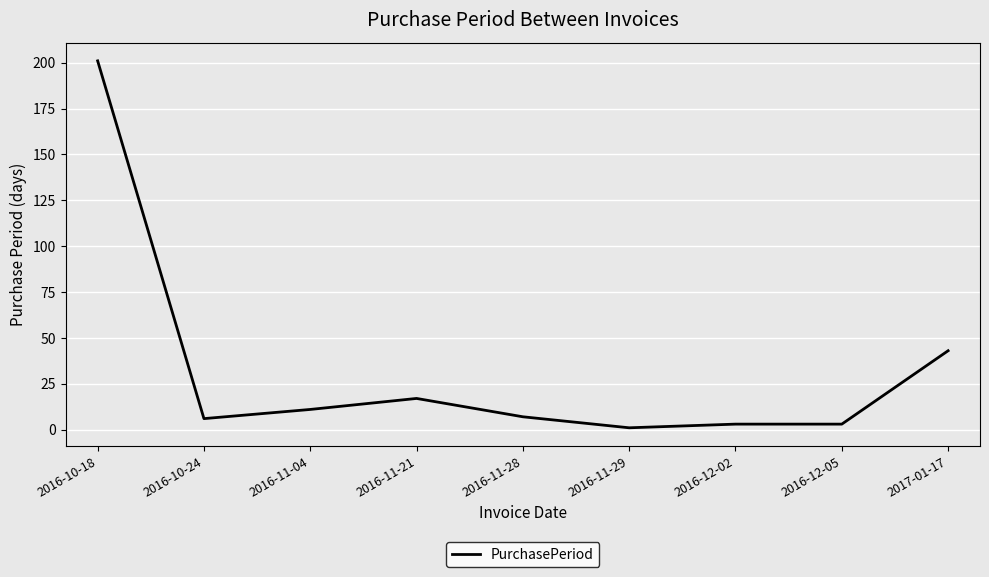

What is the difference between the second highest and minimum values?

42